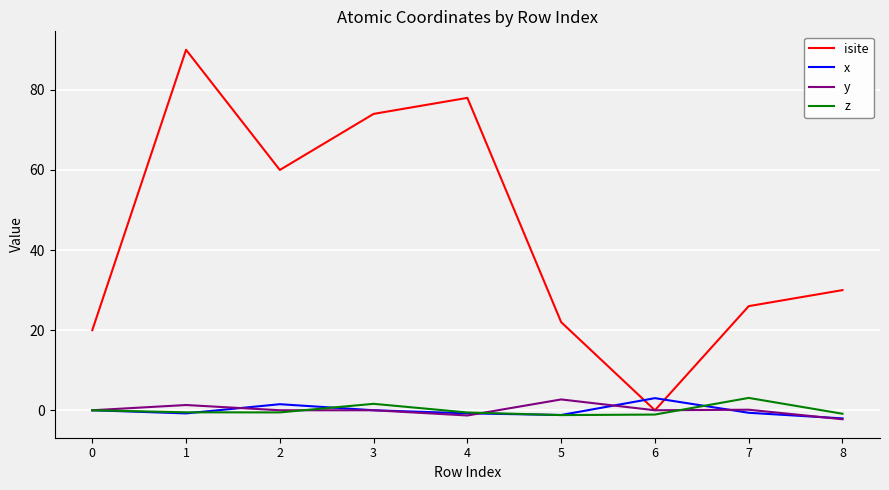

True or false: isite has a value of 0.0 at 6.

True